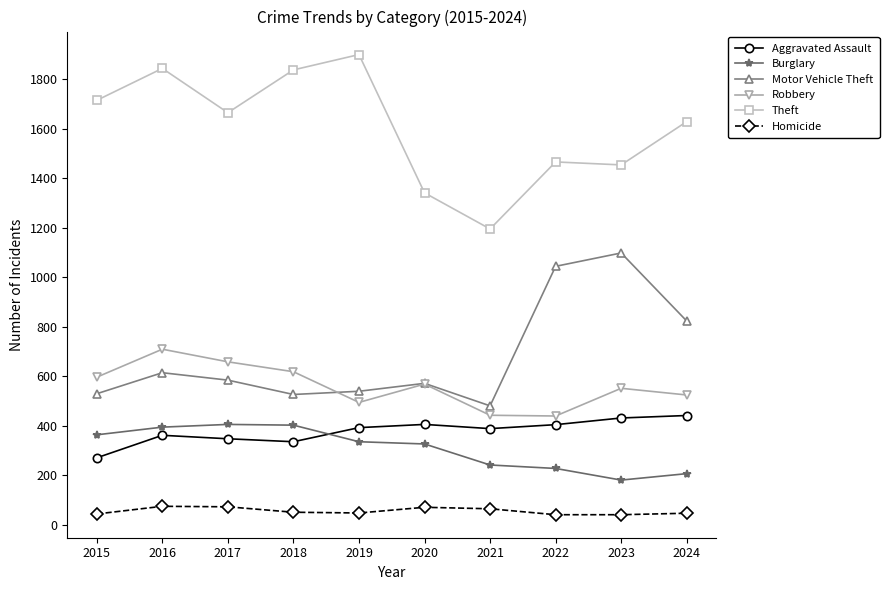

True or false: Burglary and Theft cross at least once.

False